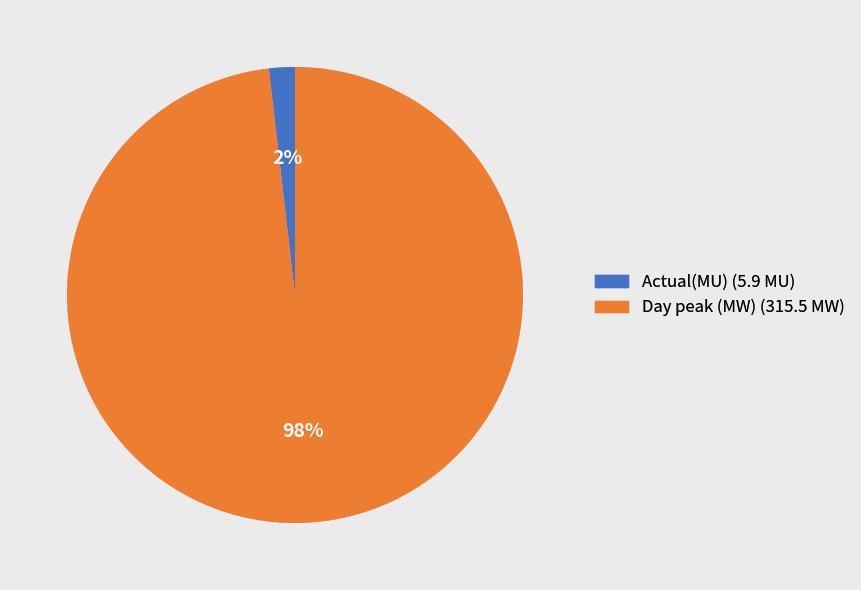

Which slice is the largest?

Day peak (MW)